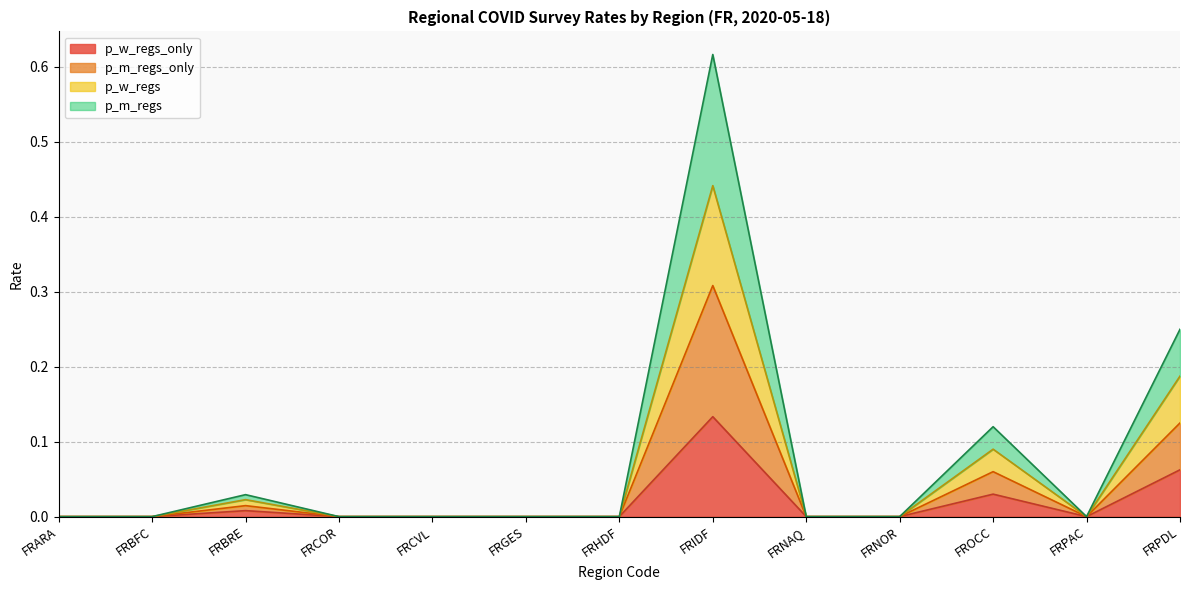

Does the chart display data point markers on the line(s)?

No